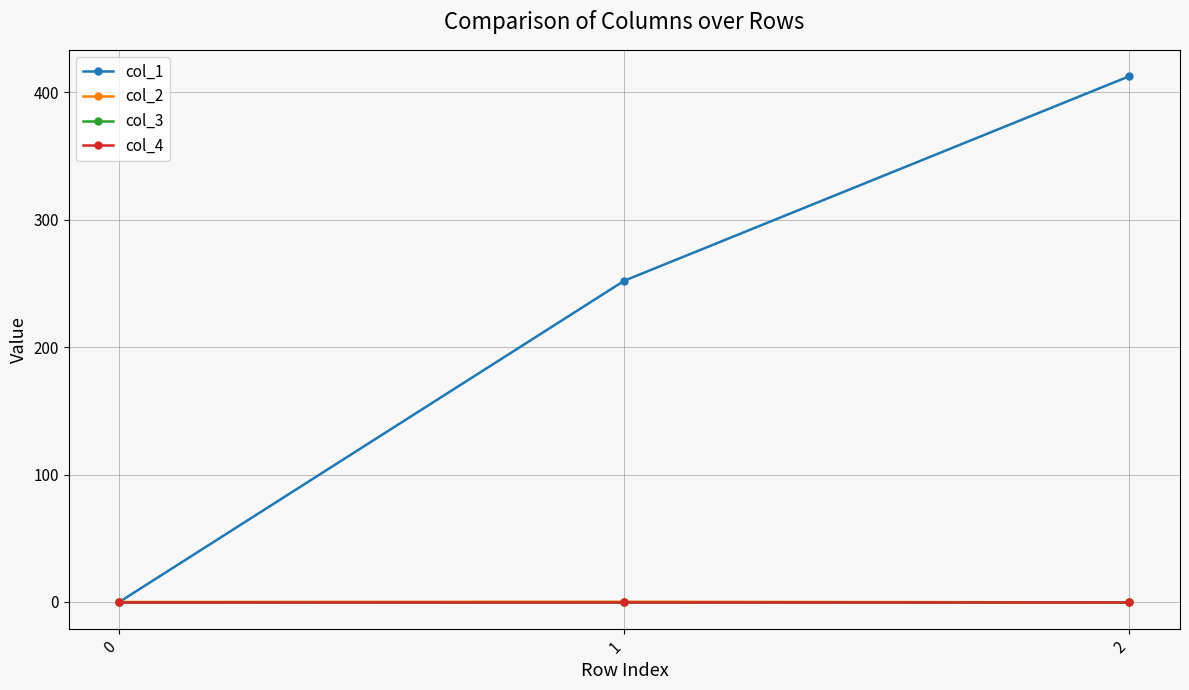

True or false: col_2 has a value of -0.3 at 2.

True